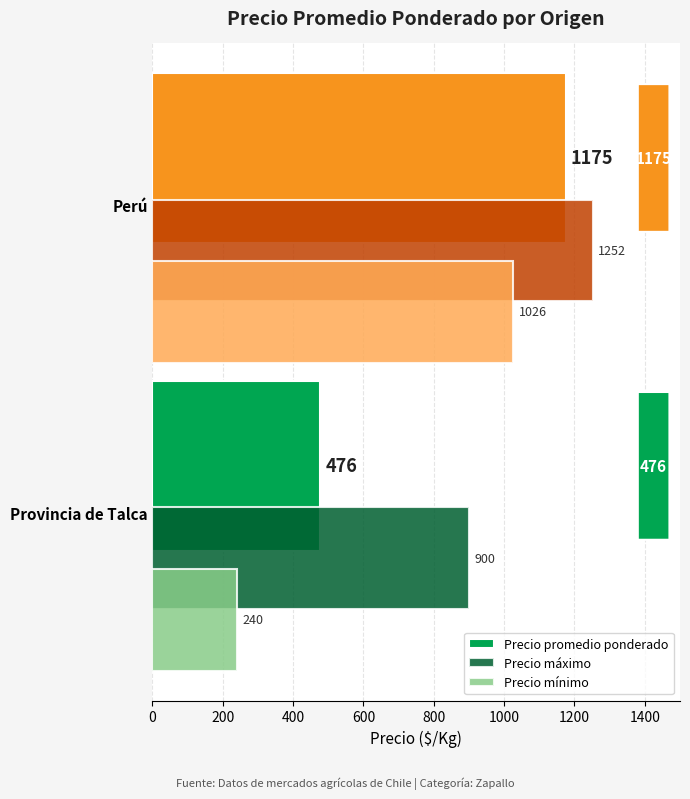

What is the sum of all Precio mínimo values?

1266